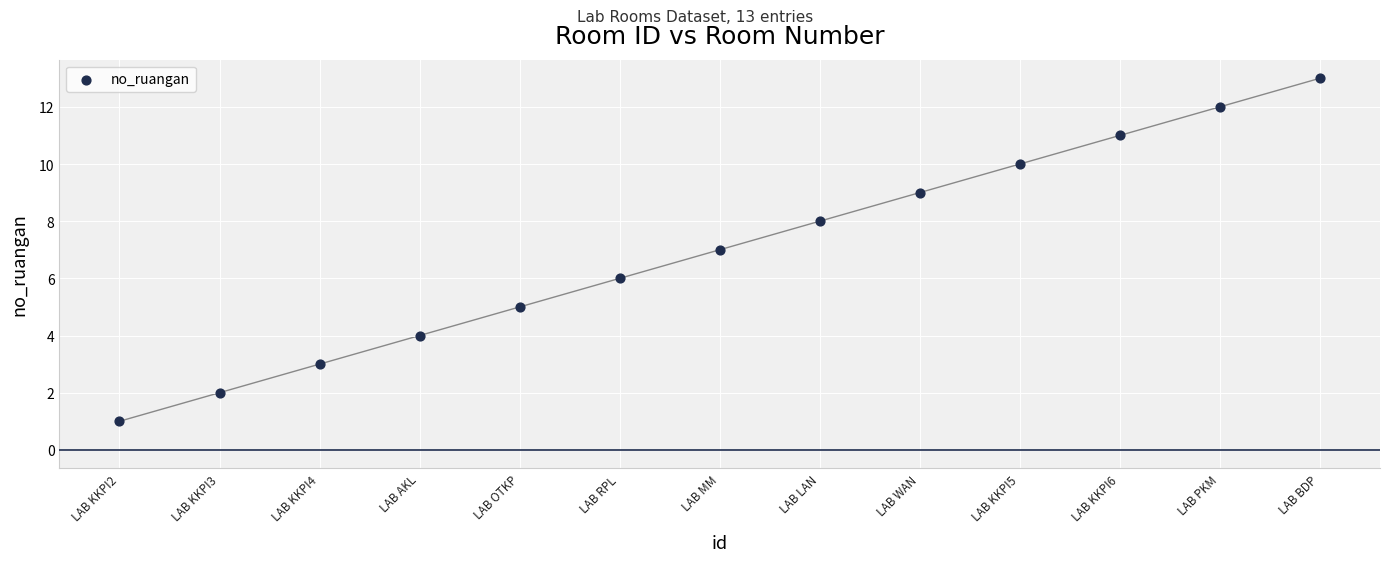

What is the range of Y values (max minus min)?

12